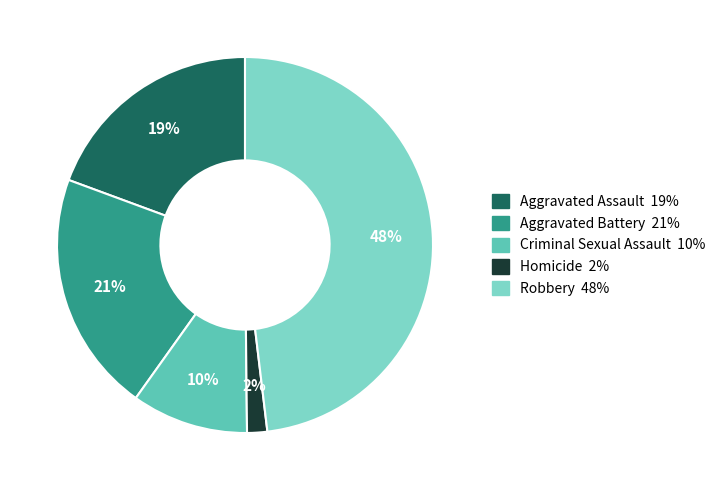

To the nearest percent, what percentage of the pie is Robbery?

48%